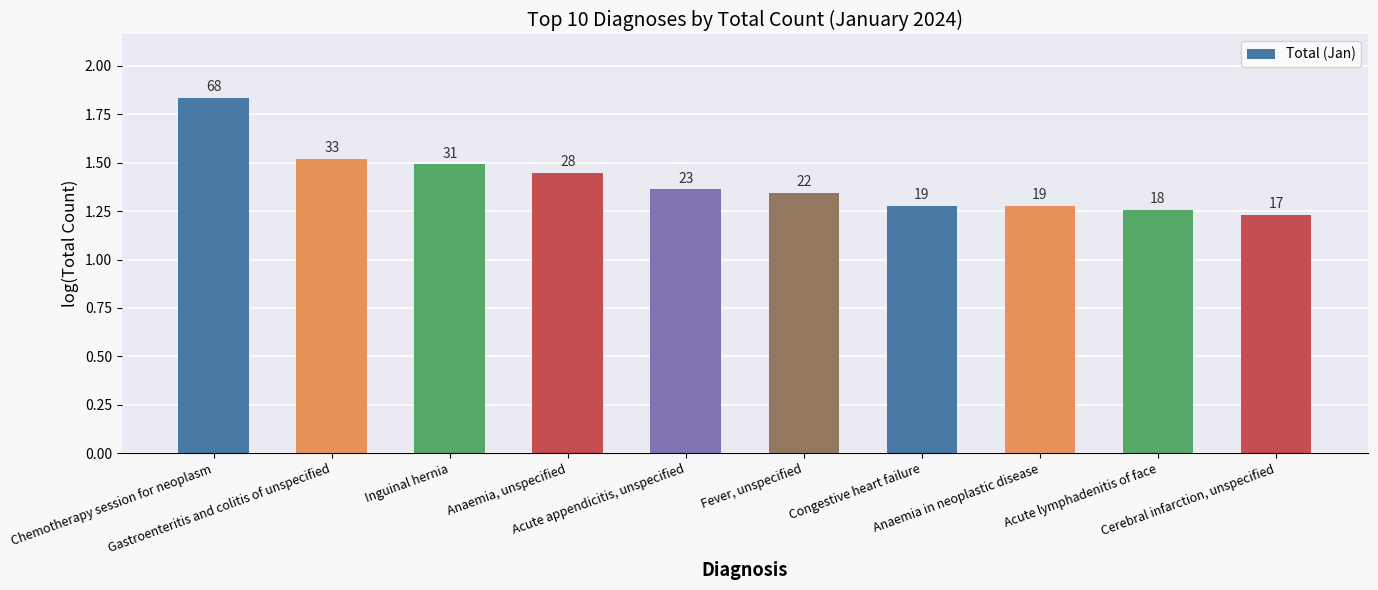

Rank the categories by value from highest to lowest.

Chemotherapy session for neoplasm, Gastroenteritis and colitis of unspecified, Inguinal hernia, Anaemia, unspecified, Acute appendicitis, unspecified, Fever, unspecified, Congestive heart failure, Anaemia in neoplastic disease, Acute lymphadenitis of face, Cerebral infarction, unspecified